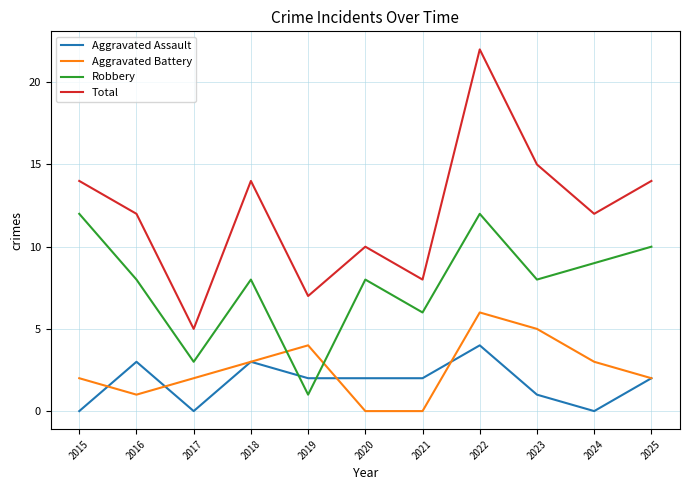

True or false: Robbery has a value of 9 at 2024.

True